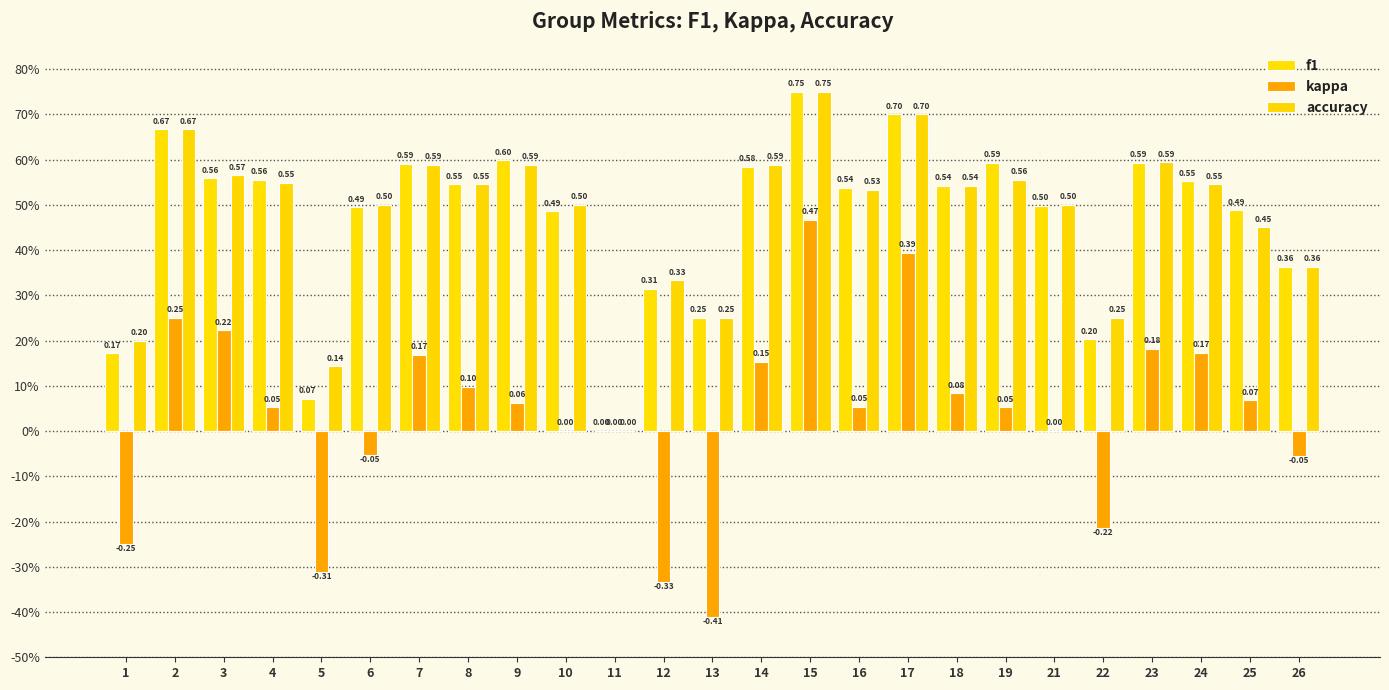

Does the chart contain stacked bars?

No